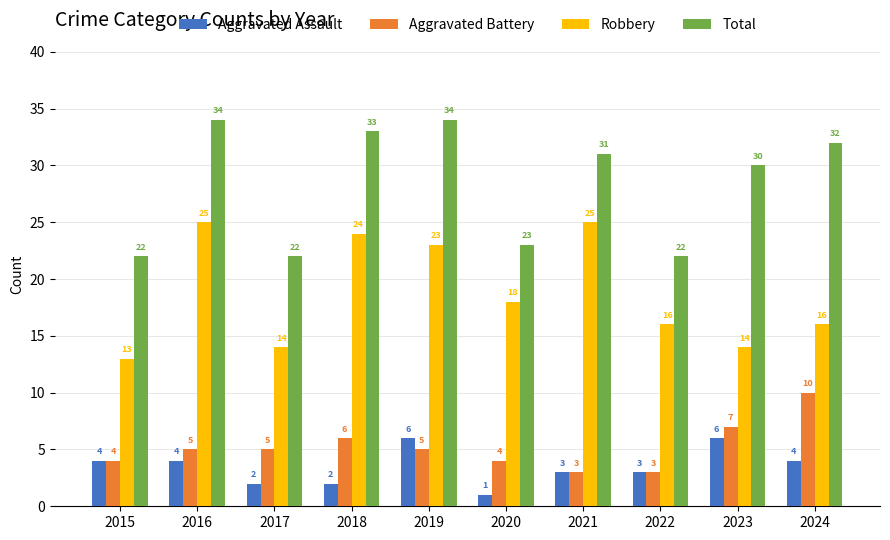

What are all the series names shown in the legend?

Aggravated Assault, Aggravated Battery, Robbery, Total